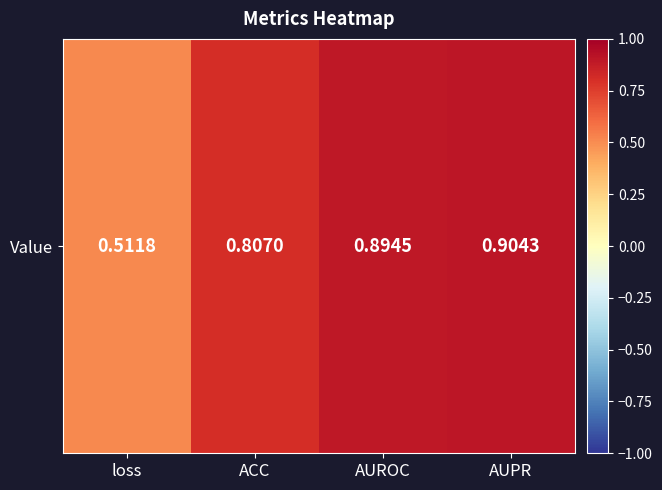

How many values are between 0 and 1?

4